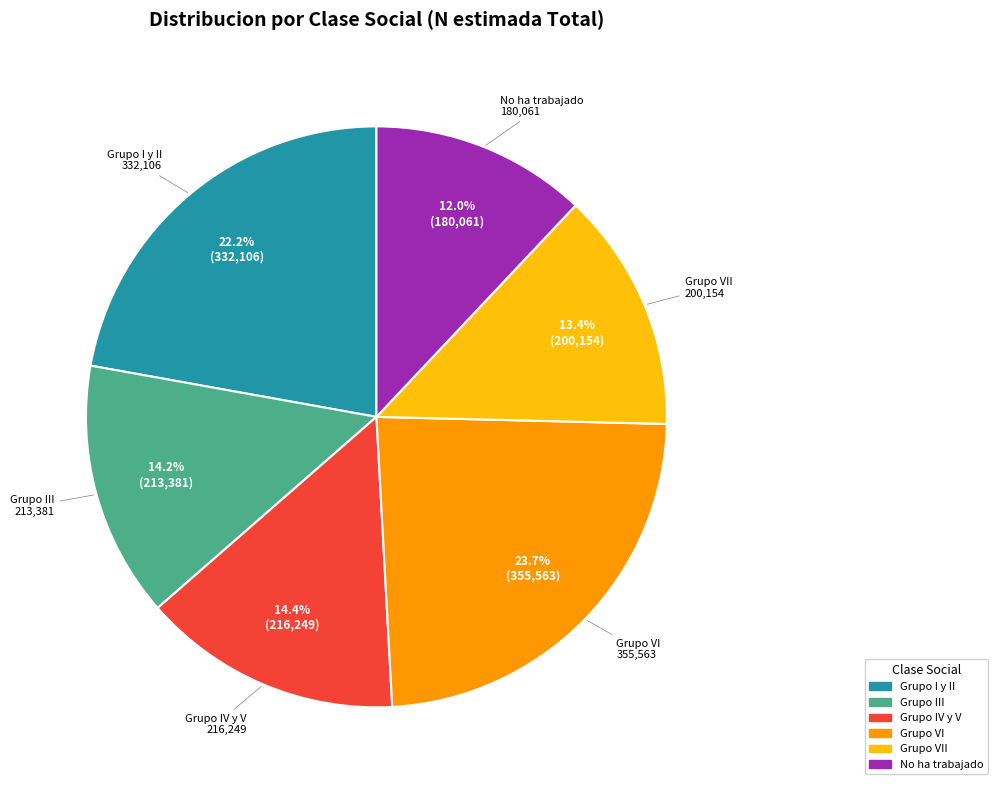

How many slices are in this pie chart?

6